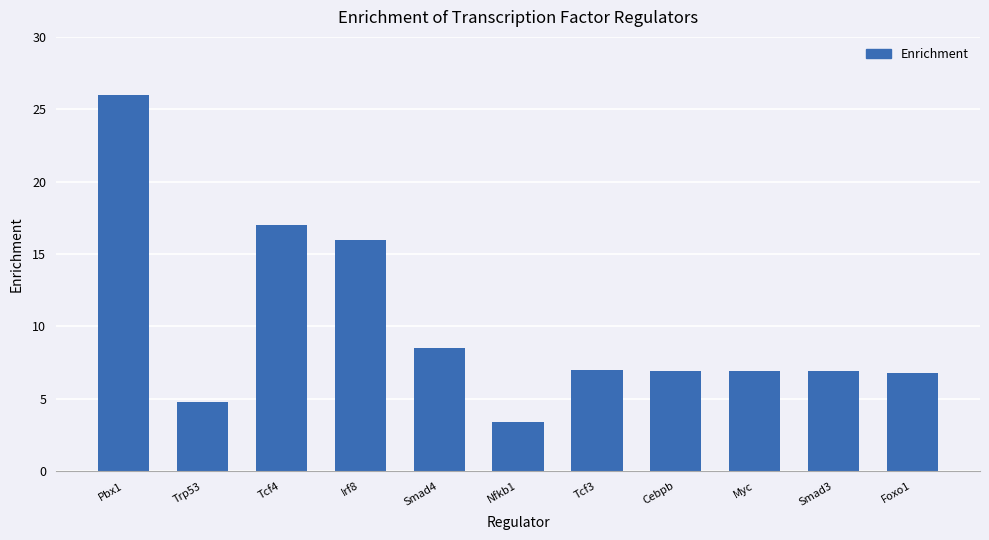

What value does the data have at Tcf4?

17.0